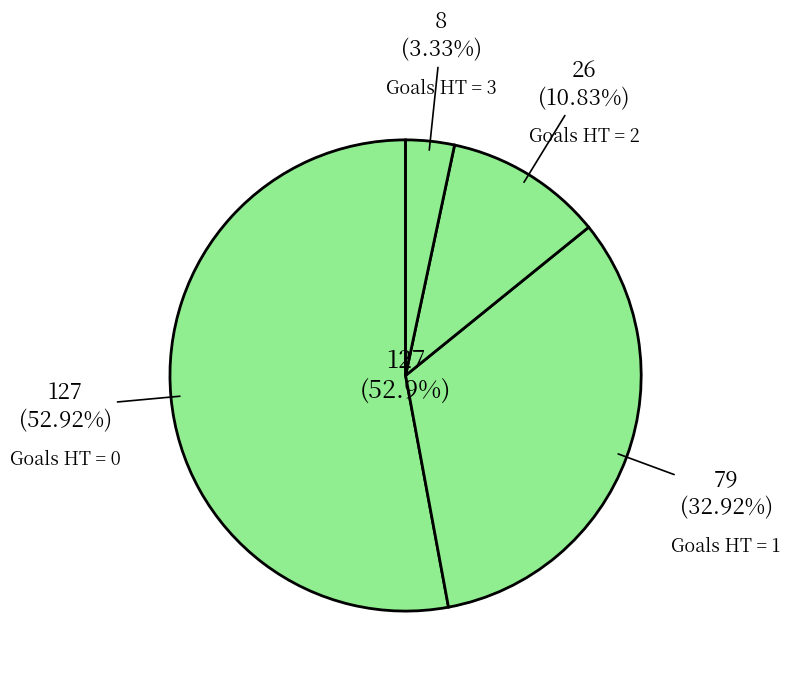

Rank the categories by value from highest to lowest.

0, 1, 2, 3